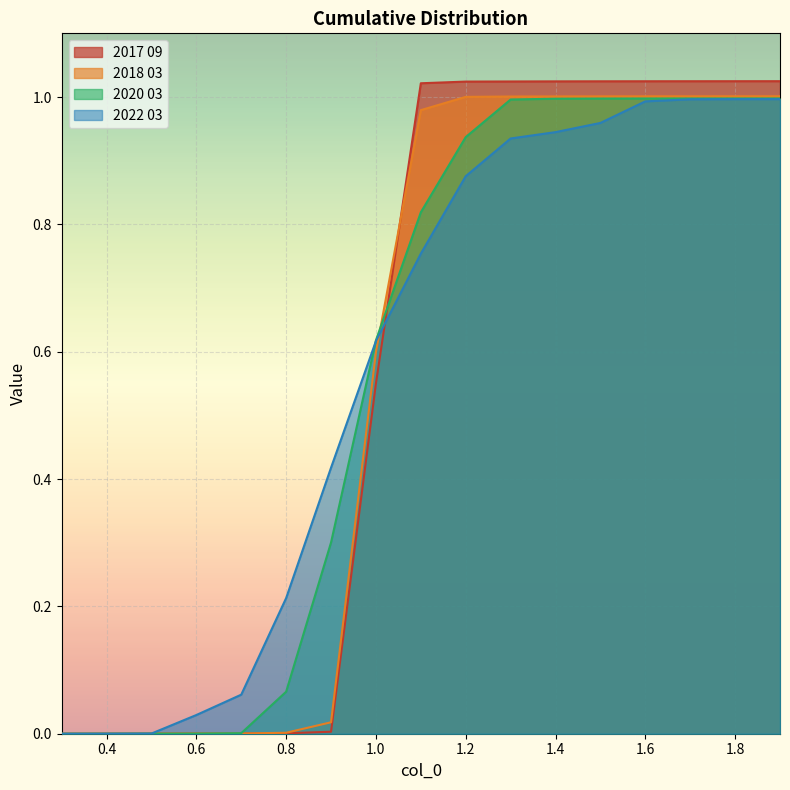

How many lines are shown in the chart?

4